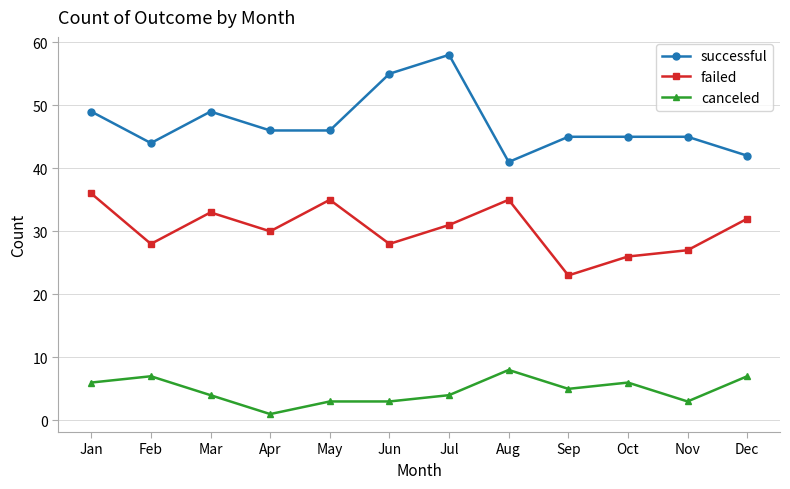

List the series in order of their overall mean, highest first.

successful, failed, canceled